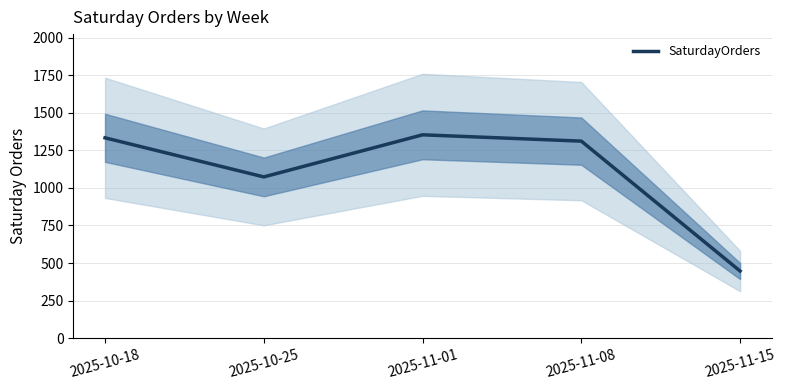

What is the maximum value shown in the chart?

1353